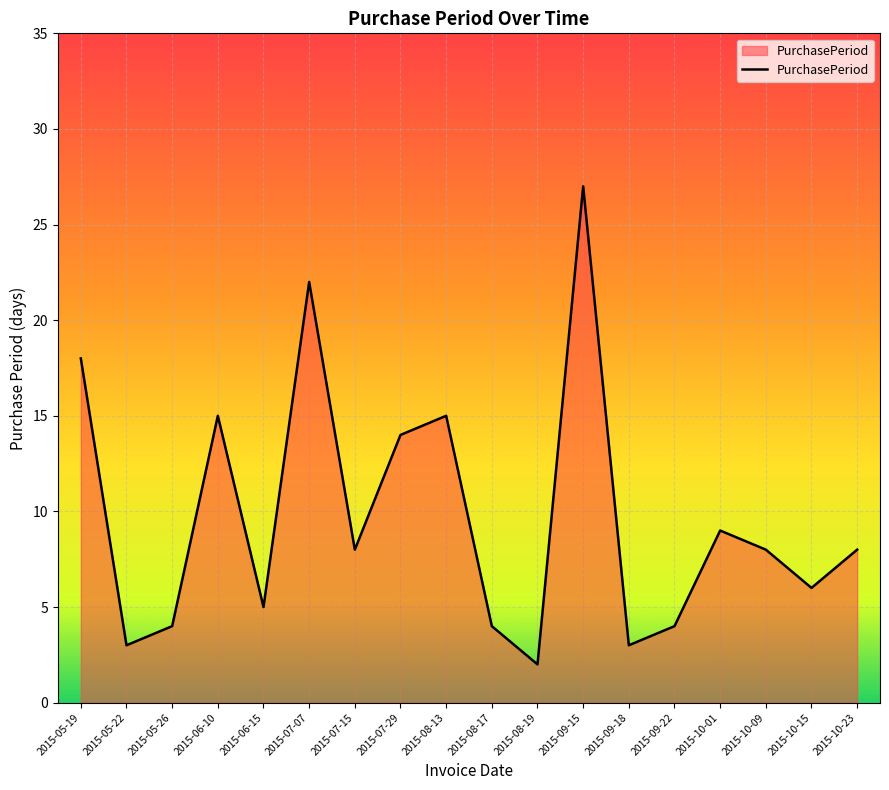

List the labels in order of value, largest first.

2015-09-15, 2015-07-07, 2015-05-19, 2015-06-10, 2015-08-13, 2015-07-29, 2015-10-01, 2015-07-15, 2015-10-09, 2015-10-23, 2015-10-15, 2015-06-15, 2015-05-26, 2015-08-17, 2015-09-22, 2015-05-22, 2015-09-18, 2015-08-19